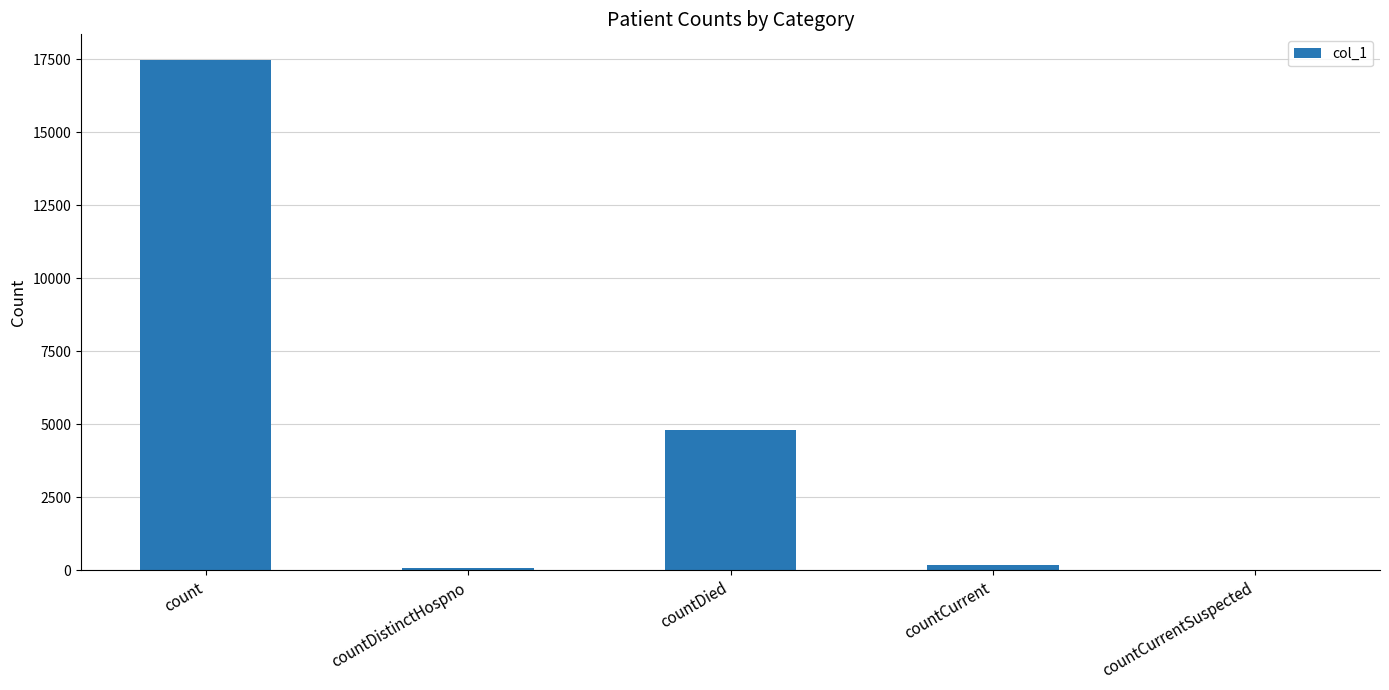

What is the approximate value at countDistinctHospno?

71